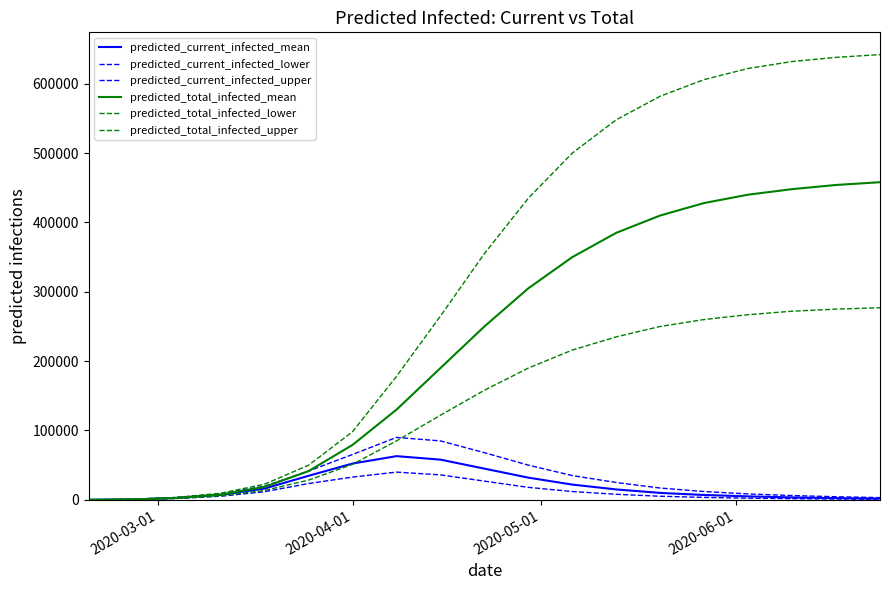

Is this an area chart (filled region under the line)?

No